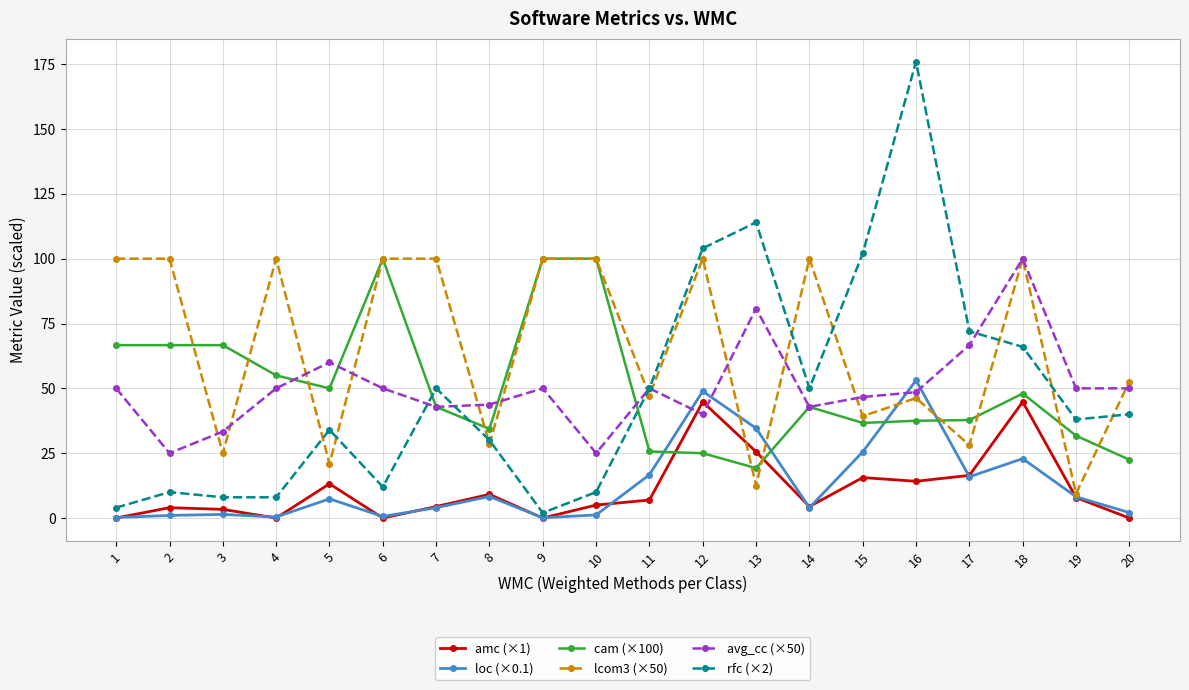

How many values in the lcom3 (×50) series are below 100?

10